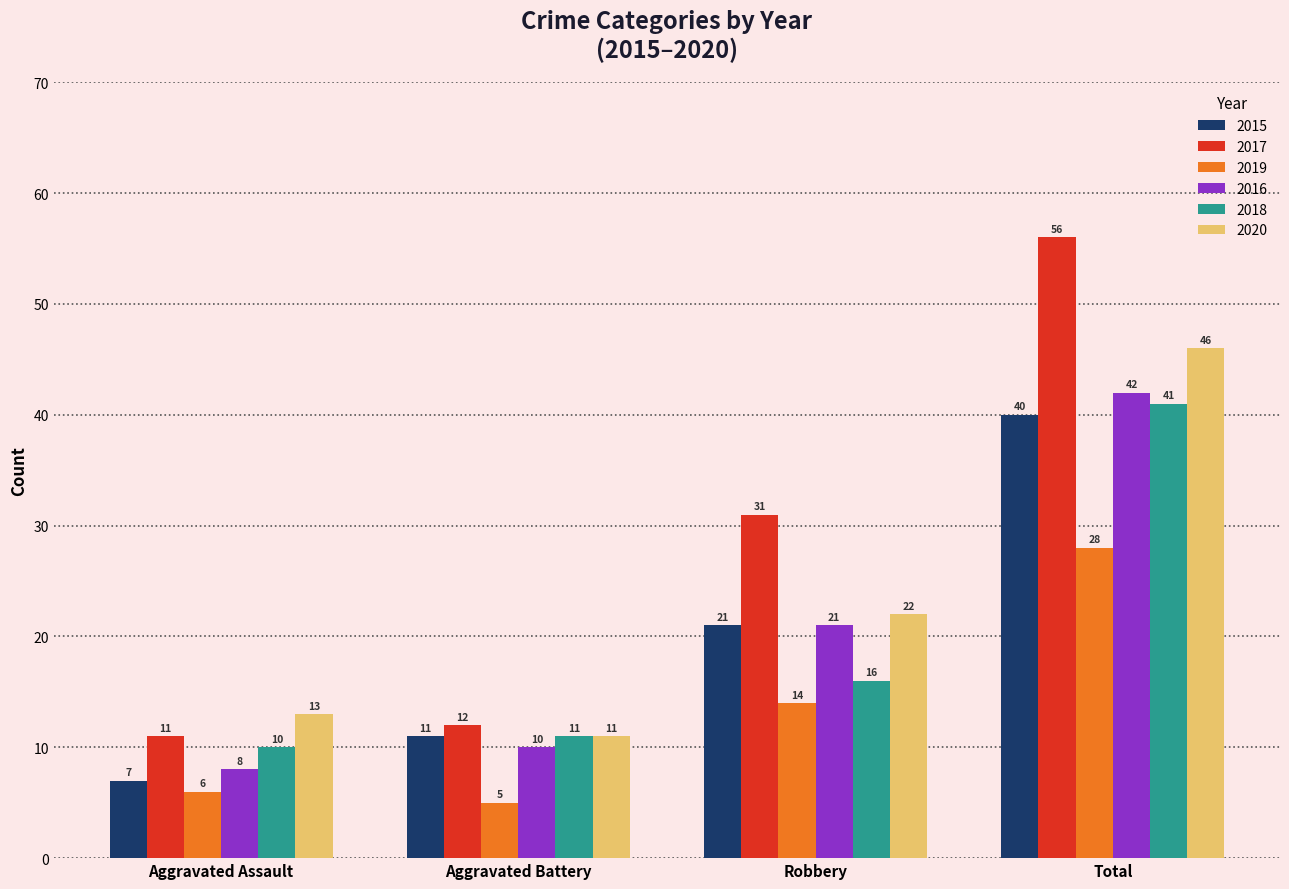

Which series has the widest spread of values?

2017